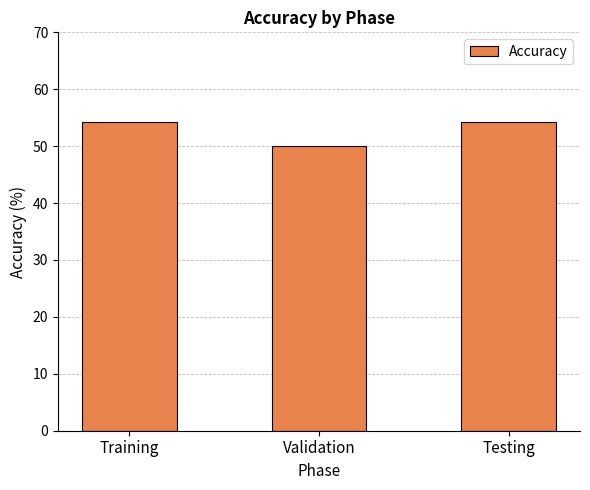

What is the minimum value shown in the chart?

50.0